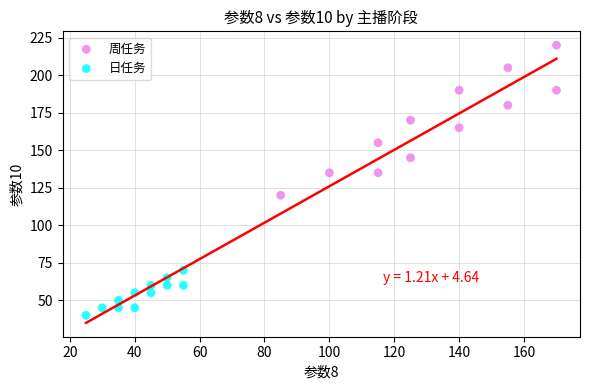

What are all the series names shown in the legend?

周任务, 日任务